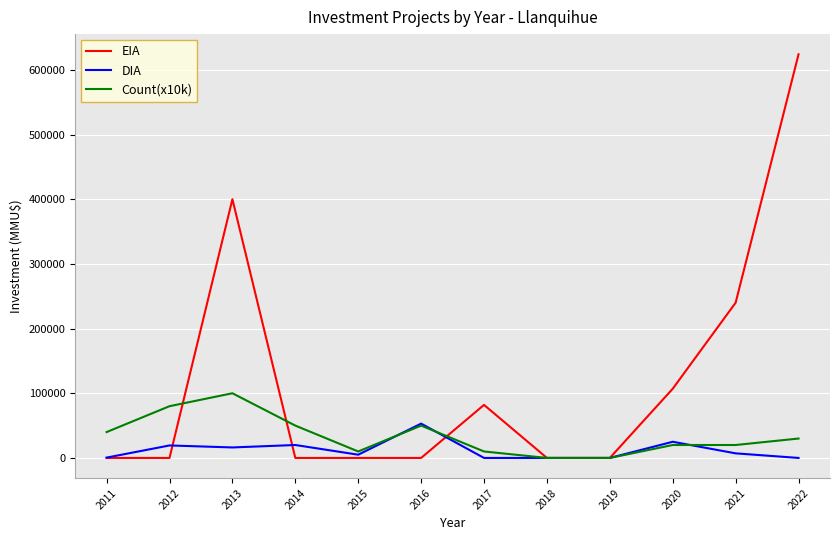

List the series in order of their peak value, lowest first.

DIA, Count(x10k), EIA